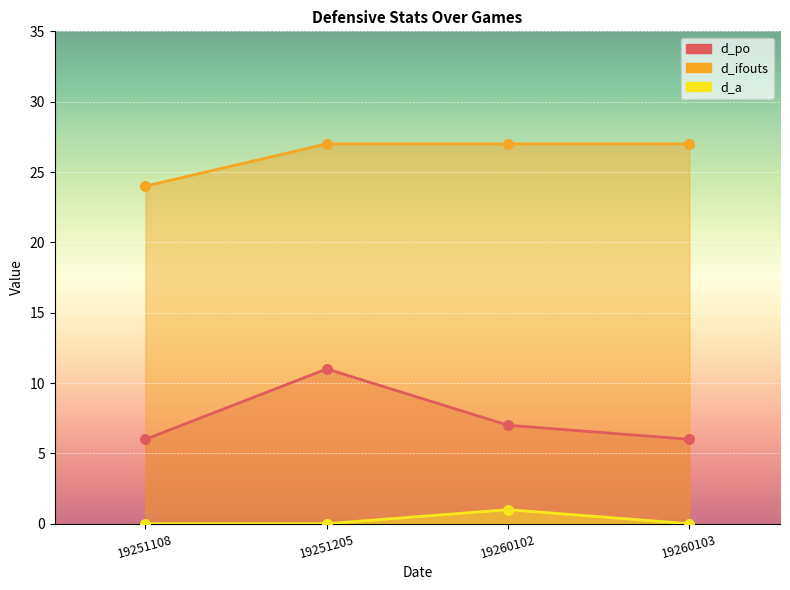

Which series has the widest spread of Y values?

d_po